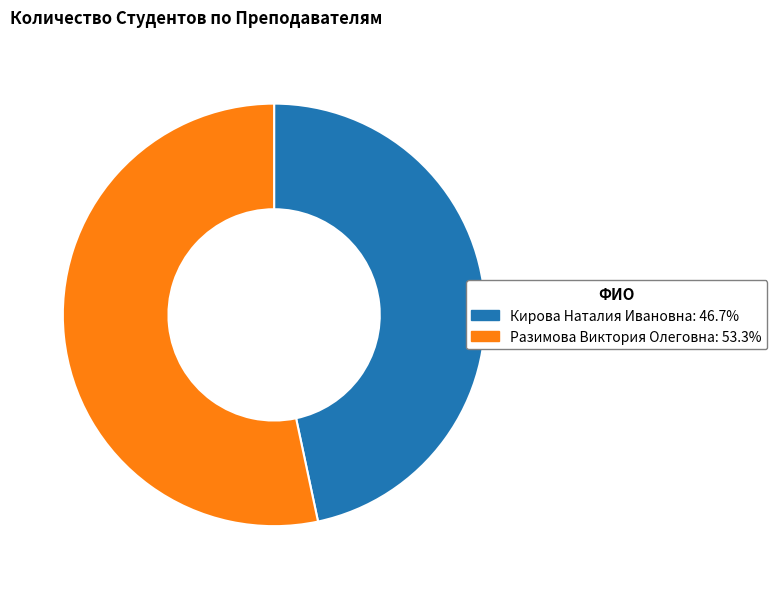

Approximately how many times larger is the value at Кирова Наталия Ивановна compared to Разимова Виктория Олеговна?

0.9